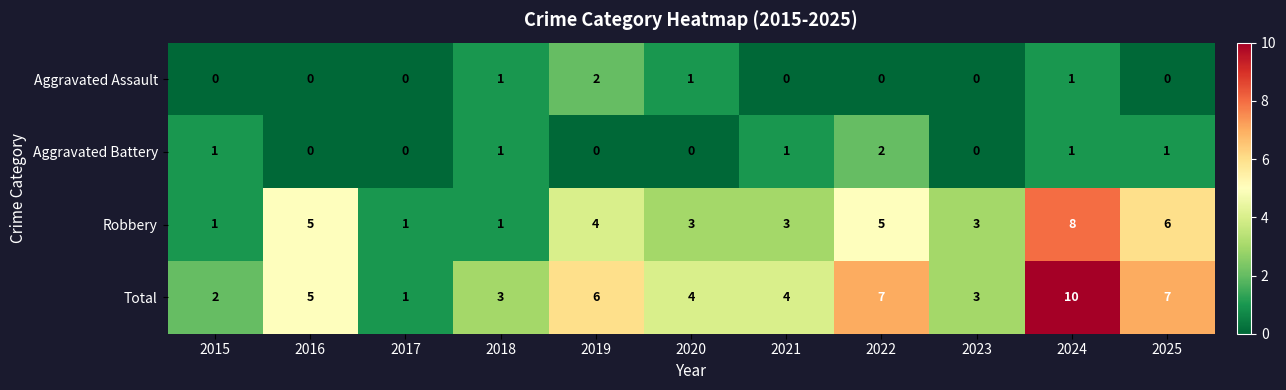

What is the difference between the Robbery values at 2018 and 2016?

4